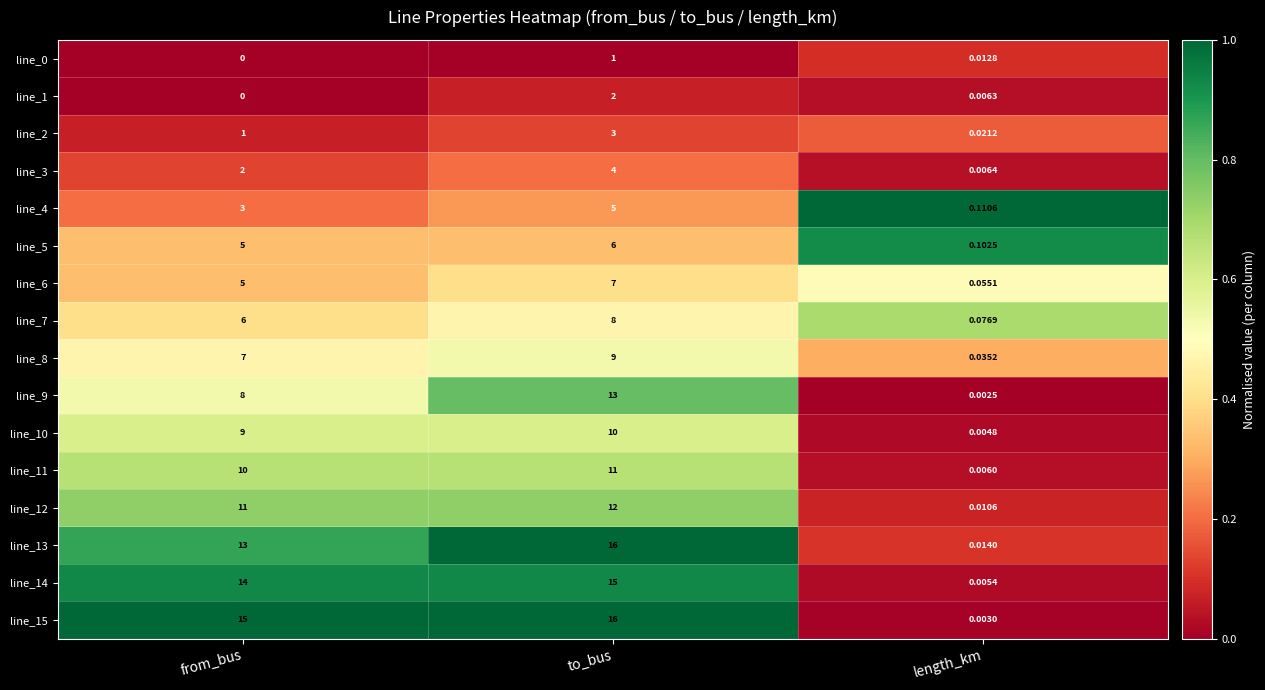

Rank the categories by line_8 value from lowest to highest.

length_km, from_bus, to_bus